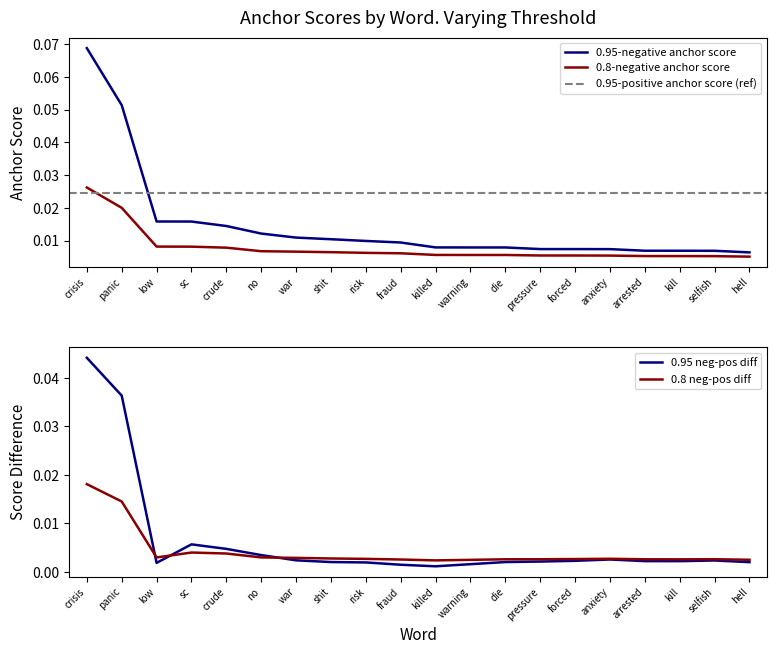

How many series are shown in this chart?

3